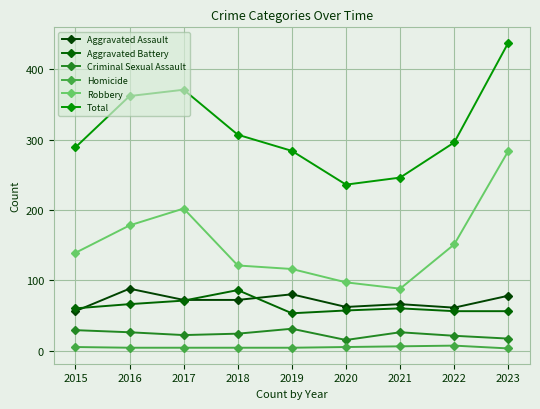

What is the difference between the Criminal Sexual Assault values at 2022 and 2019?

10